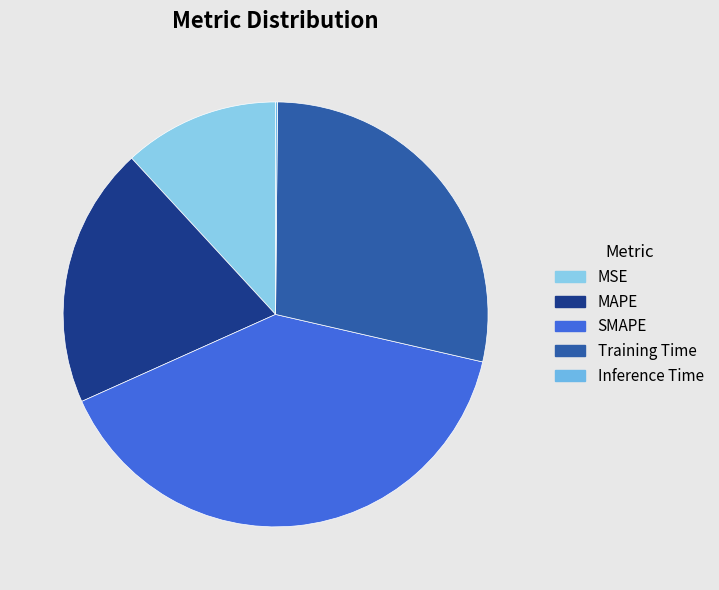

Is the sum of Training Time and MSE greater than half?

No